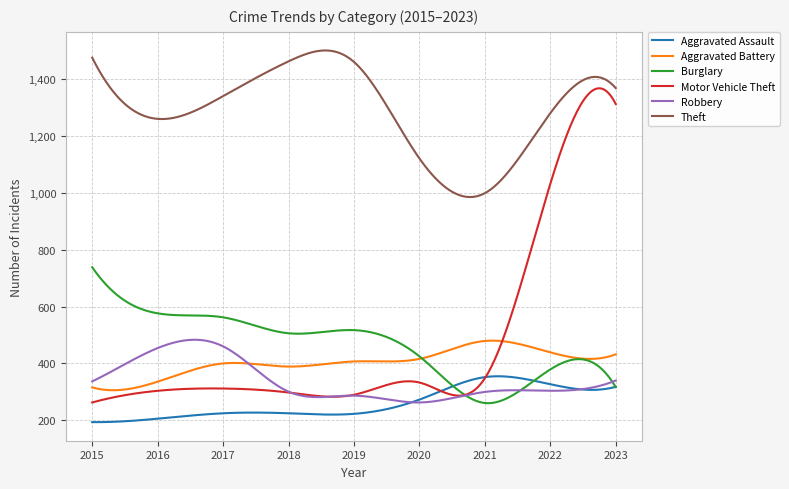

What is the sum of all Aggravated Assault values?

78050.3